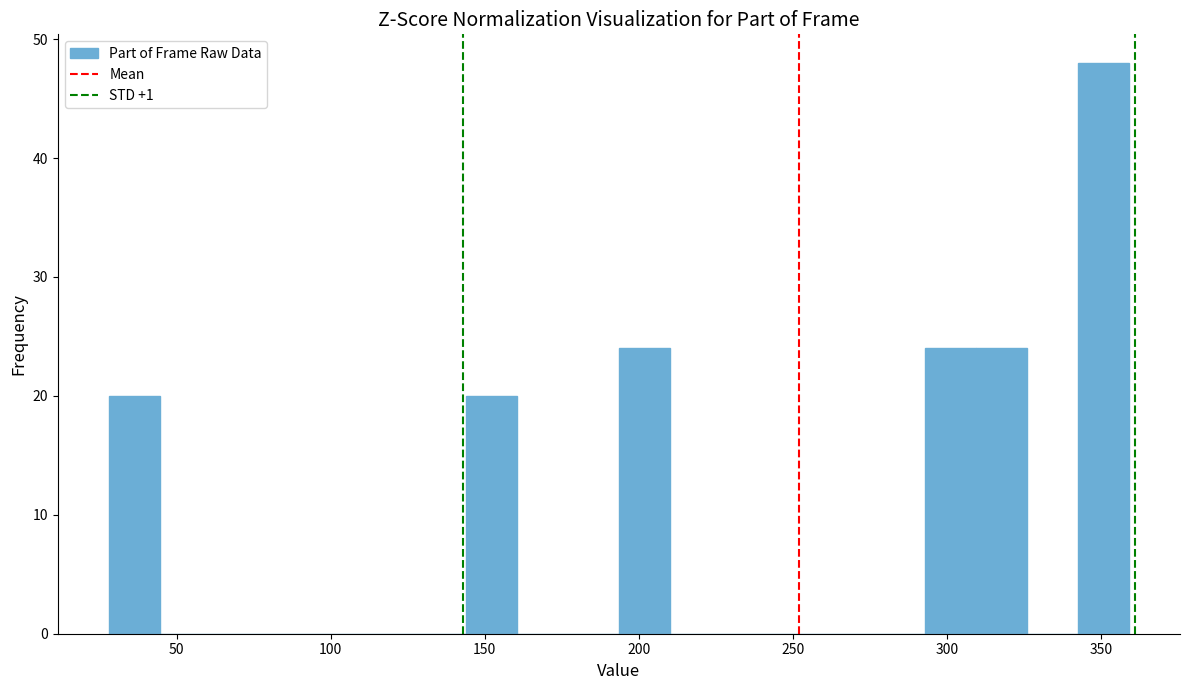

Around what value on the x-axis is the tallest bar? Give the approximate position of its centre, as read against the axis.

350